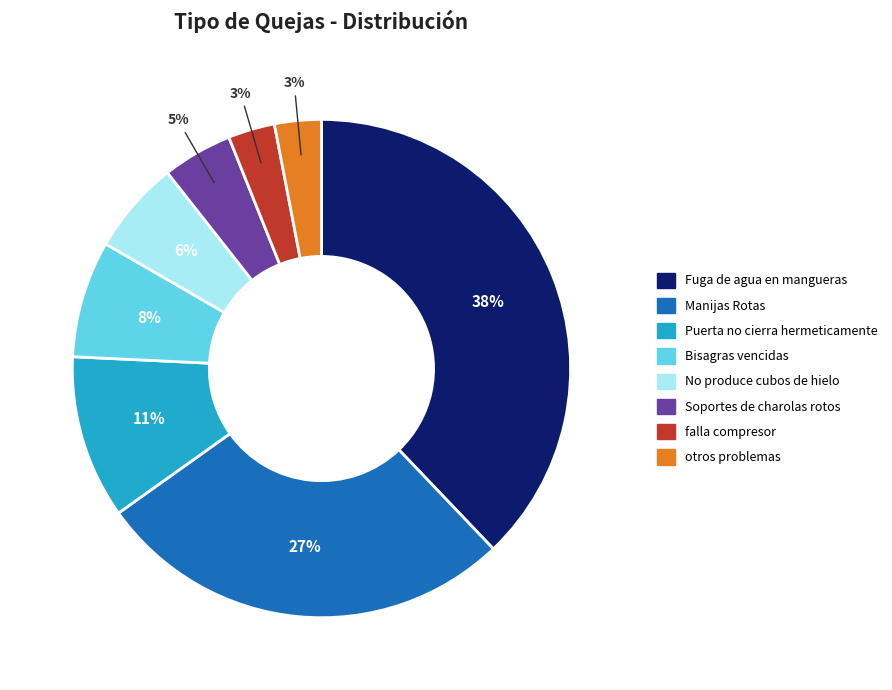

True or false: Manijas Rotas accounts for 35% of the total.

False